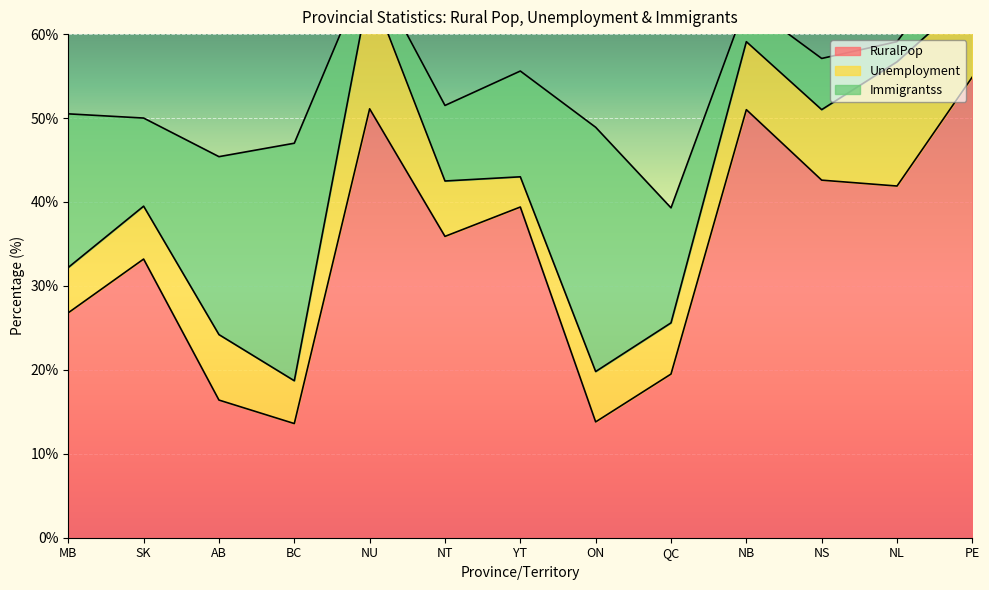

What is the sum of the Immigrantss values at NT and NL?

11.4